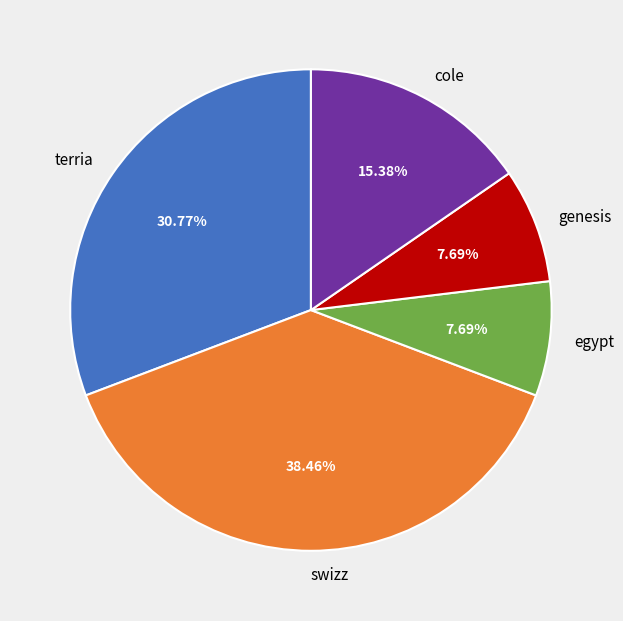

Is the sum of genesis and egypt greater than half?

No